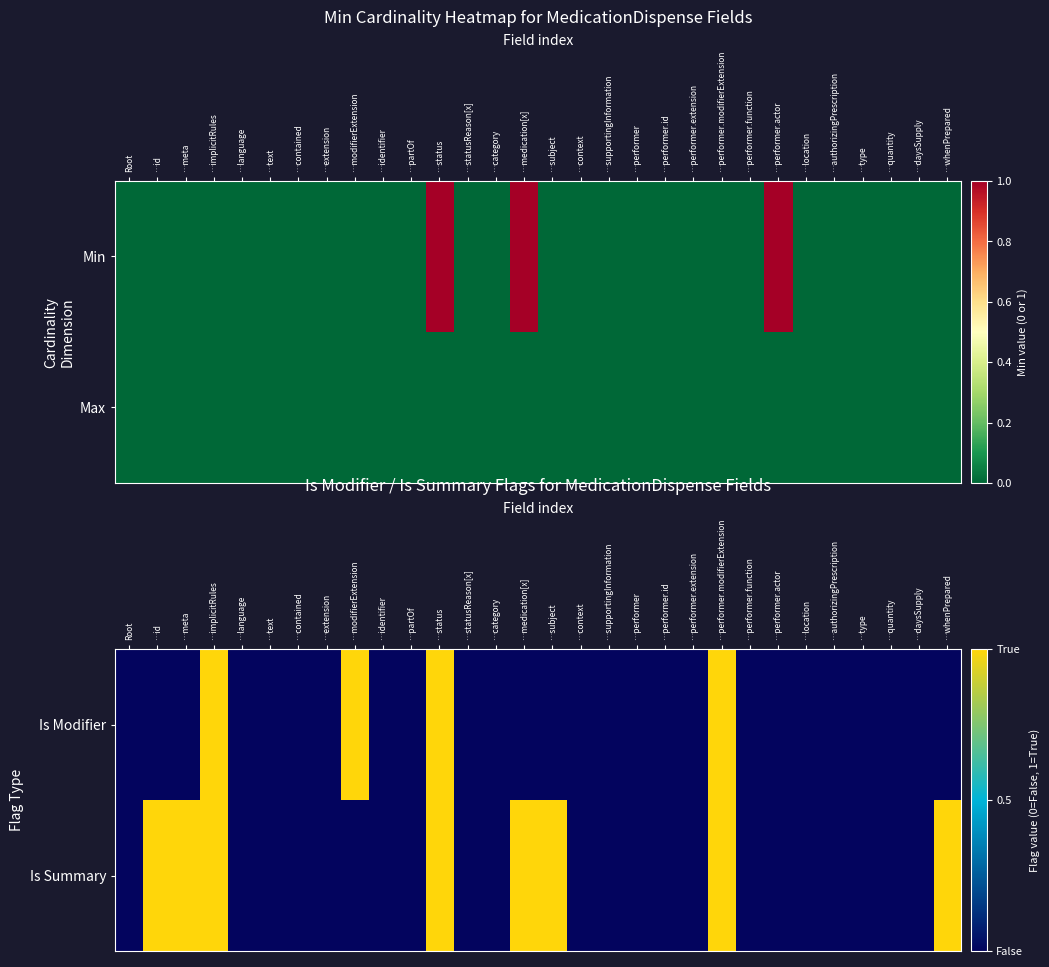

How many data points does each series have?

30